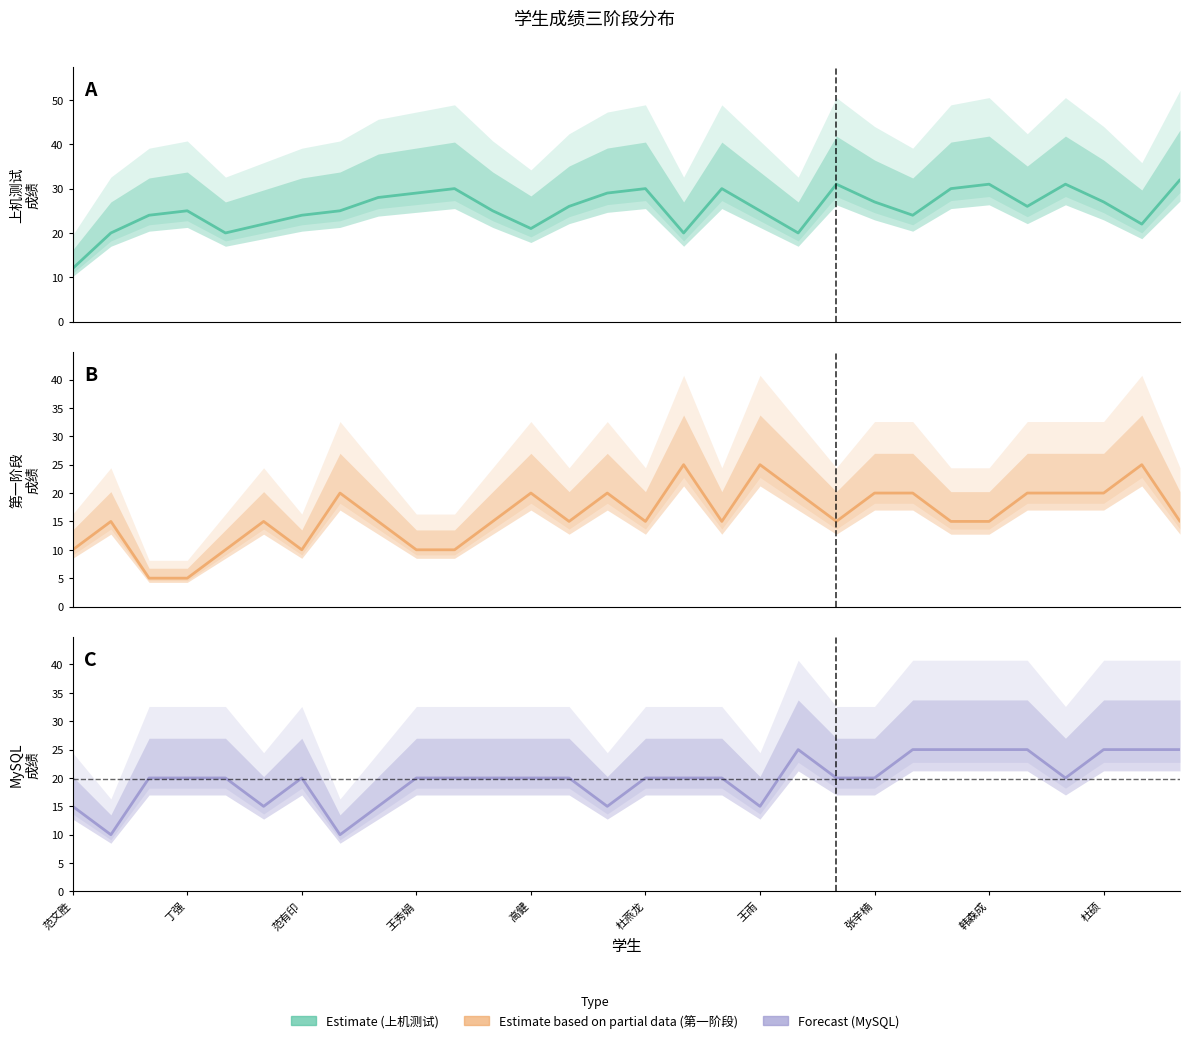

True or false: MySQL has a value of 25 at 李书洋.

True